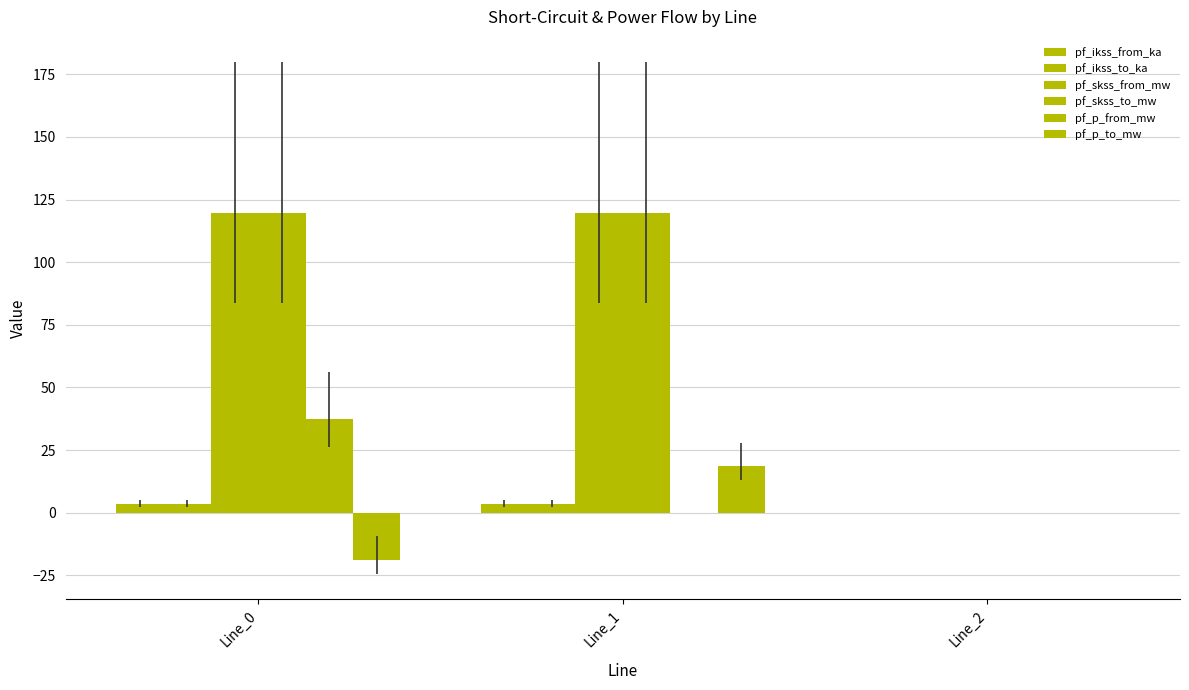

Reading left to right, transcribe all the data shown in this chart.

pf_ikss_from_ka: Line_0=3.5	Line_1=3.5	Line_2=0.0
pf_ikss_to_ka: Line_0=3.5	Line_1=3.5	Line_2=0.0
pf_skss_from_mw: Line_0=119.8	Line_1=119.8	Line_2=0.0
pf_skss_to_mw: Line_0=119.8	Line_1=119.8	Line_2=0.0
pf_p_from_mw: Line_0=37.3	Line_1=-0.0	Line_2=0.0
pf_p_to_mw: Line_0=-18.7	Line_1=18.7	Line_2=0.0